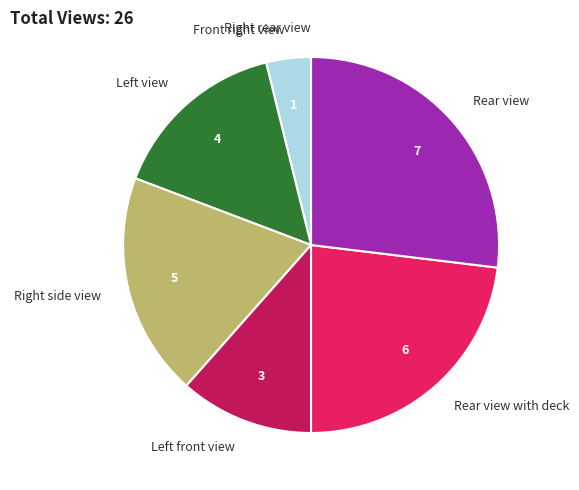

Is there a majority slice in this chart?

No